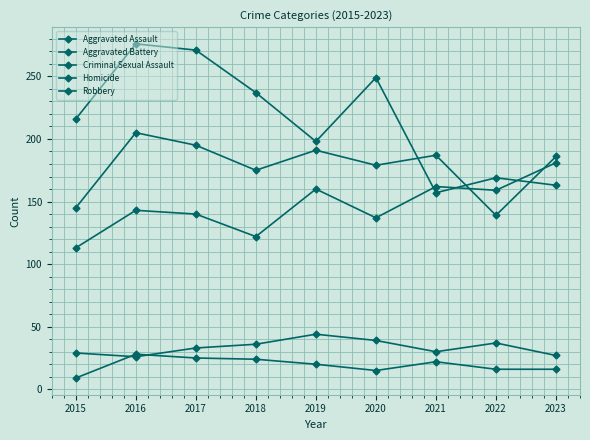

How many distinct data groups are displayed?

5